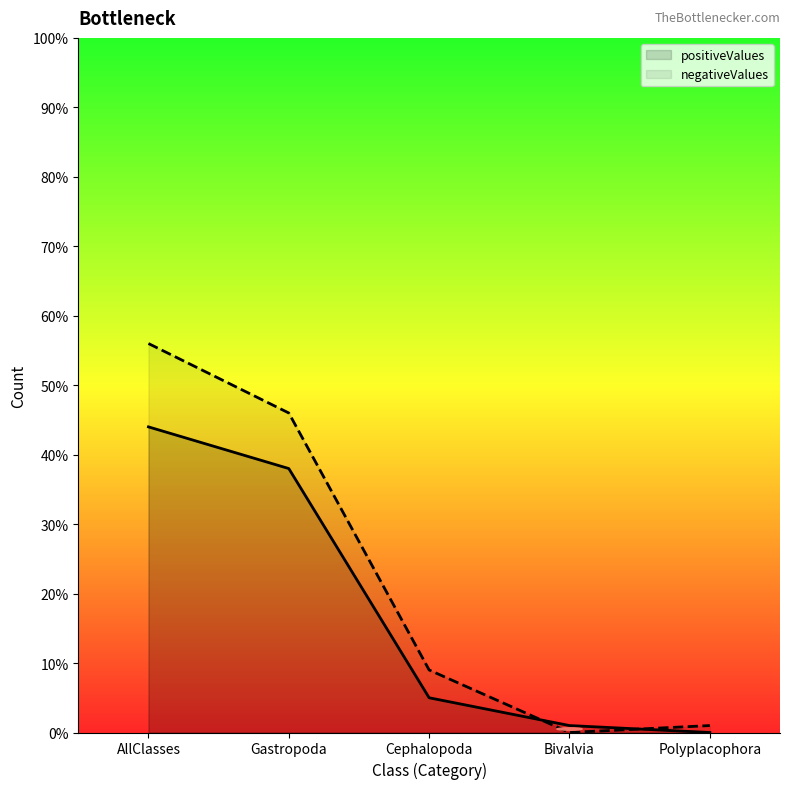

What are all the series names shown in the legend?

positiveValues, negativeValues